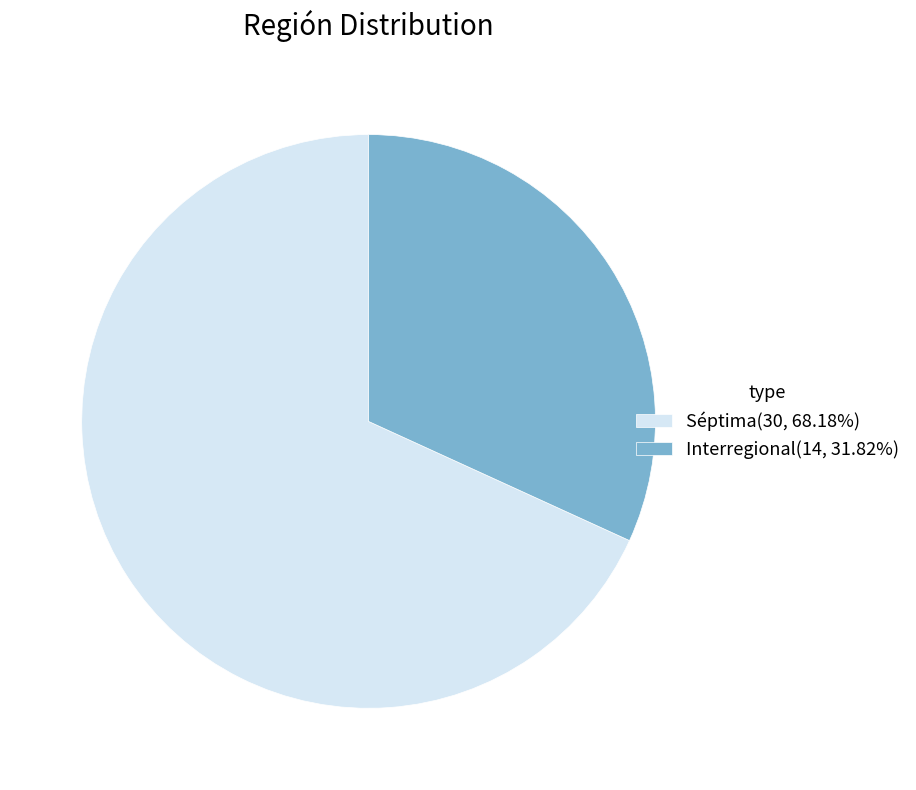

Is Interregional(14, 31.82%) the majority of the pie?

No